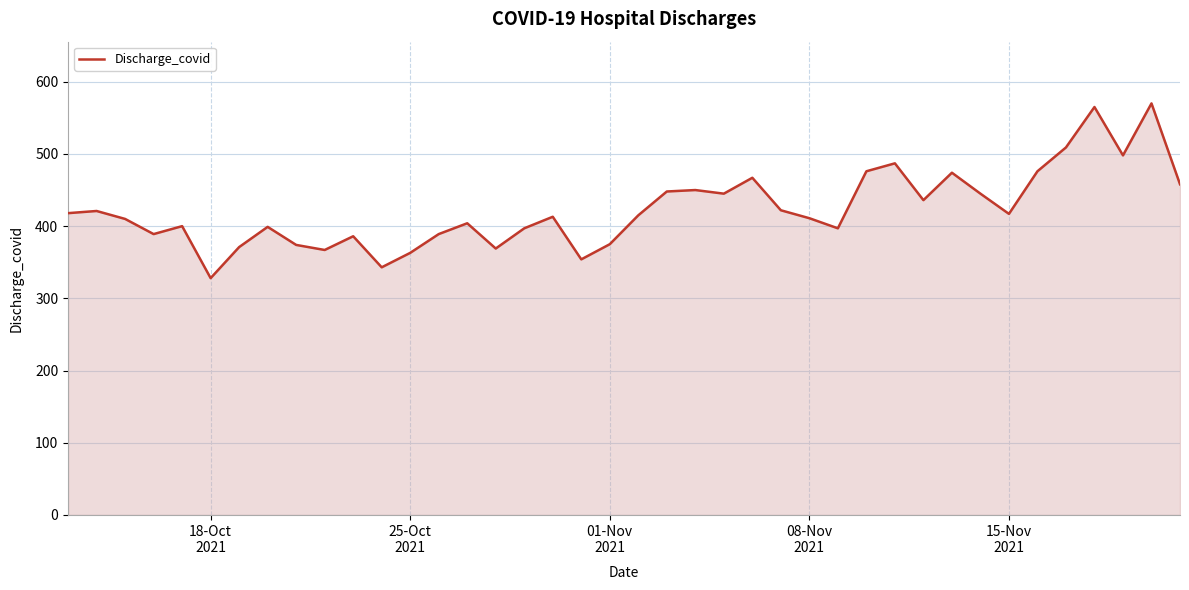

How many interior local valleys (lower than both neighbors) does the data have?

11